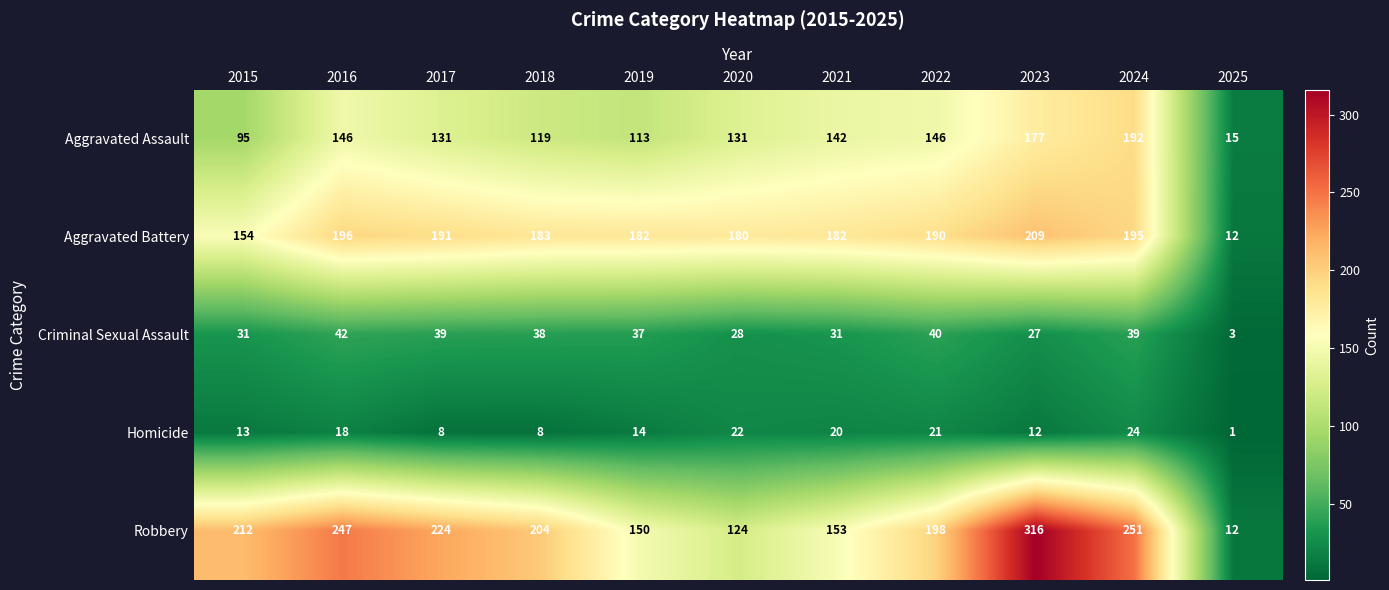

What is the maximum value shown in the chart?

316